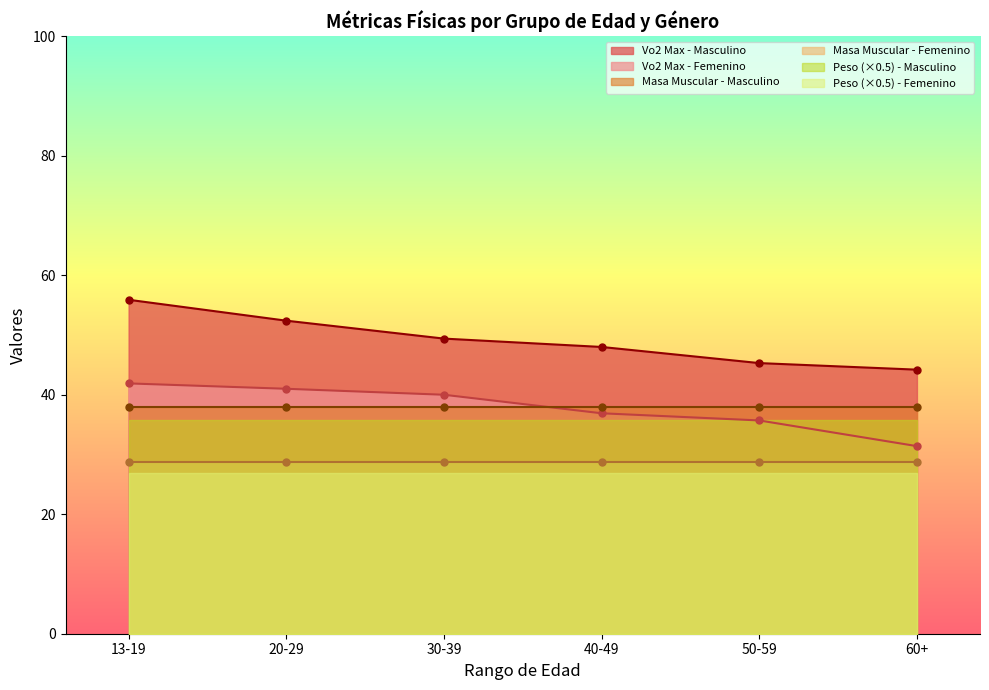

What is the average value of the Femenino series?

53.7